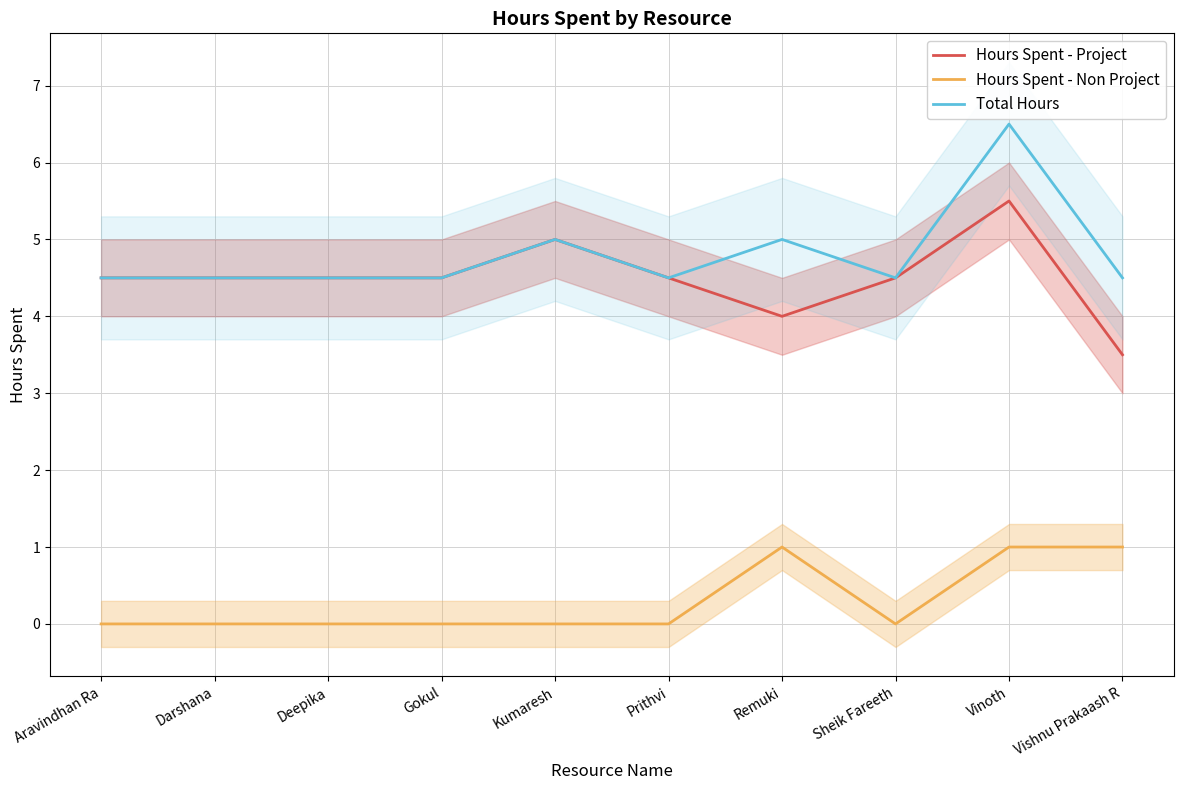

Is the value of Hours Spent - Project at Vinoth greater than the value of Hours Spent - Non Project at Vinoth?

Yes